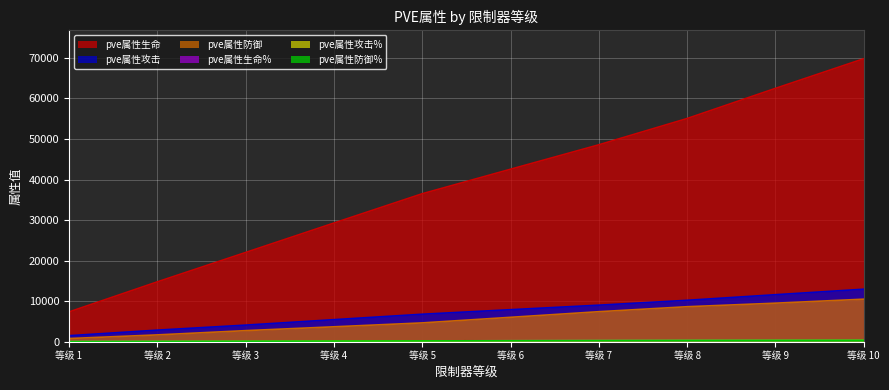

Does the chart display data point markers on the line(s)?

No